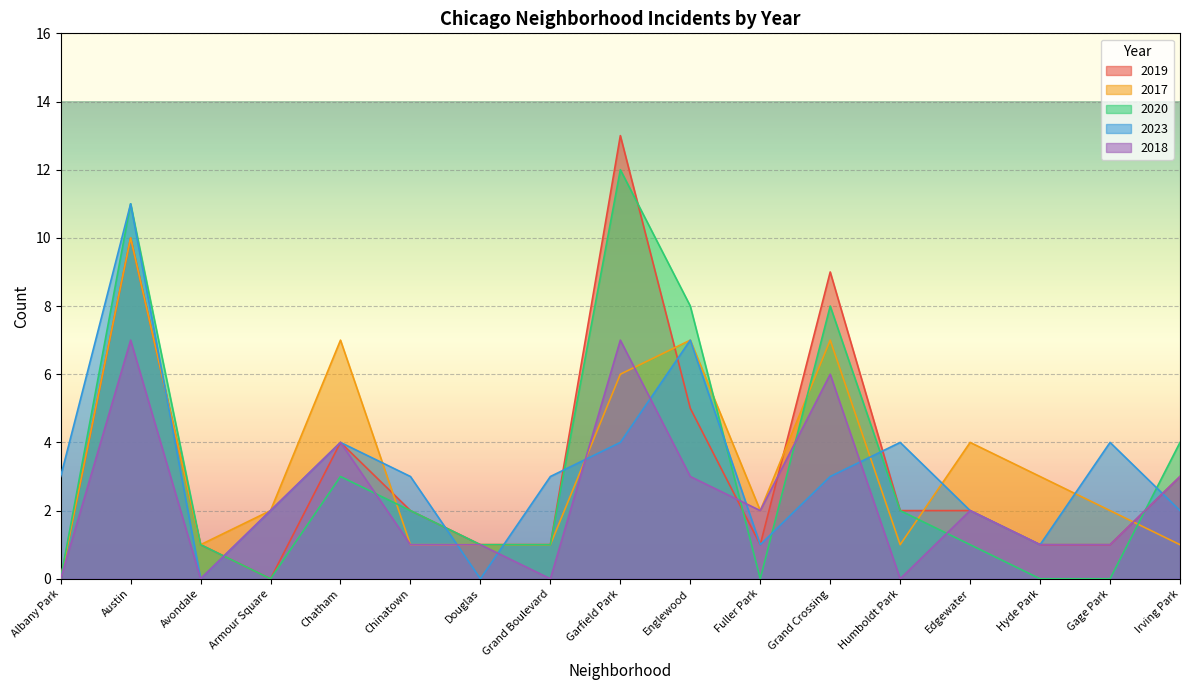

The 2017 series shows 6 at Edgewater. True or false?

False